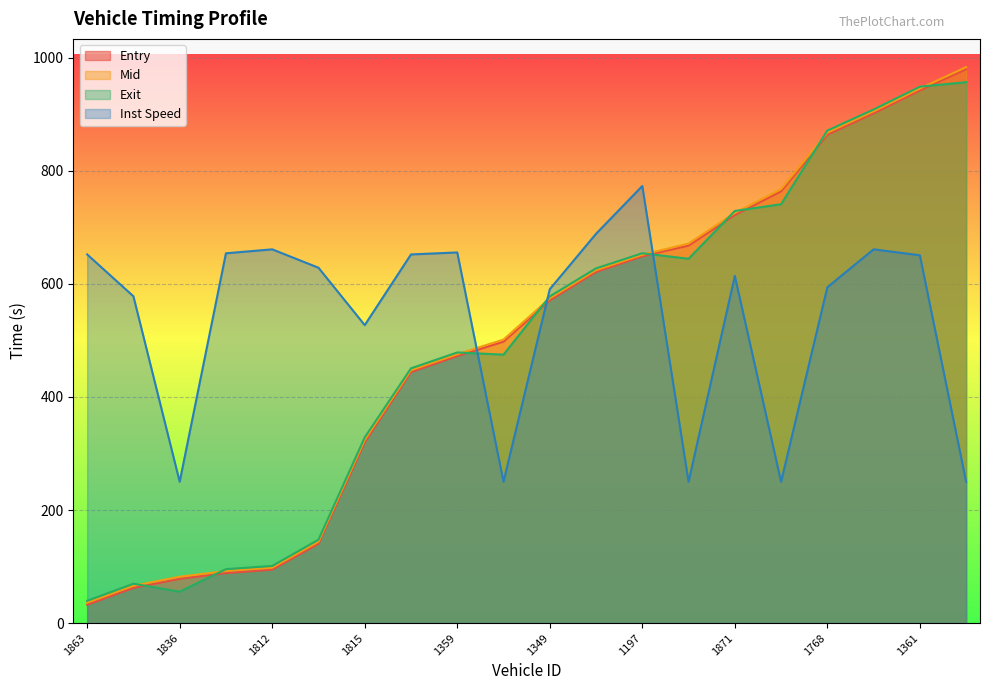

True or false: mid has a value of 134.5 at 1812.

False